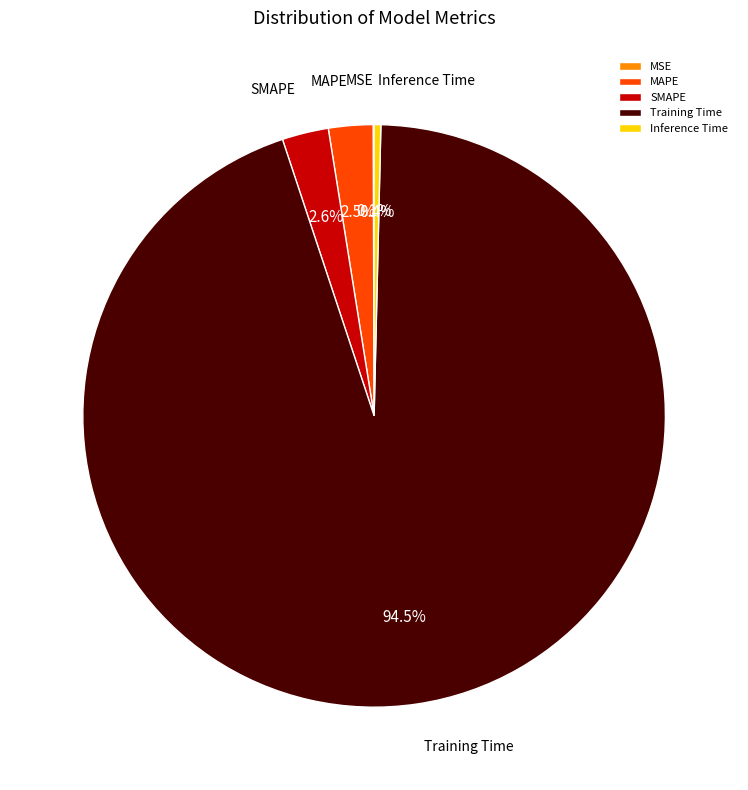

How much of the chart is everything except Inference Time?

99.6%